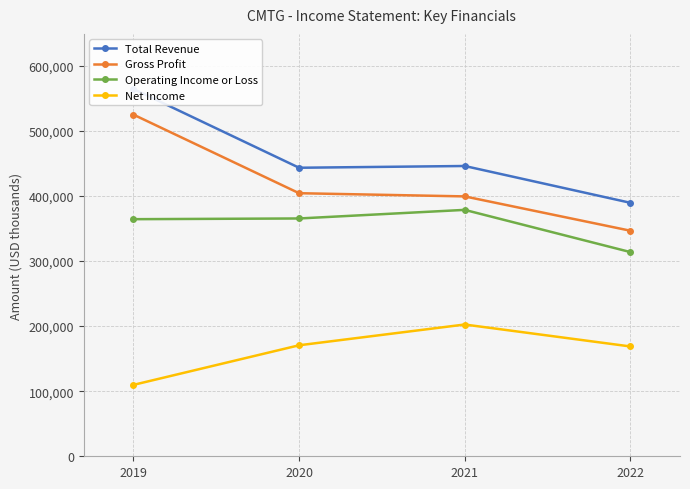

Between 2019 and 2022, which is larger?

2019